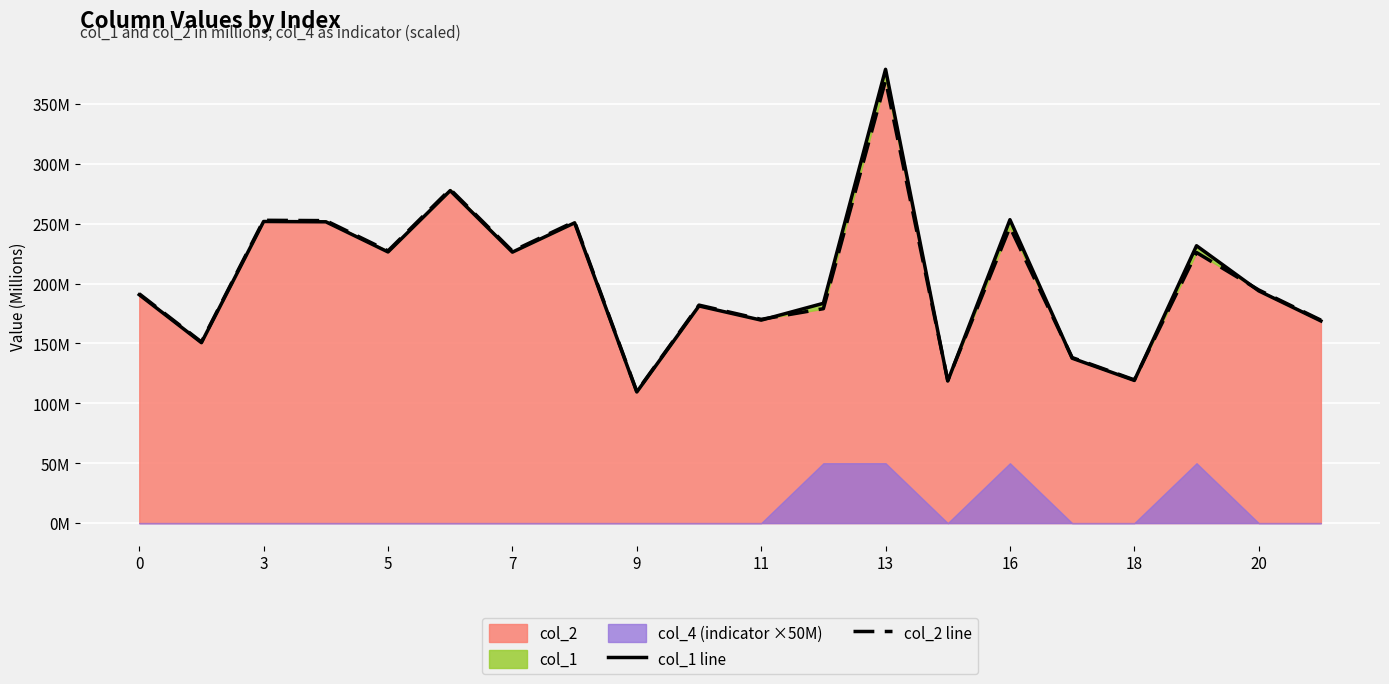

What is the spread (max minus min) of values at 11?

1.1